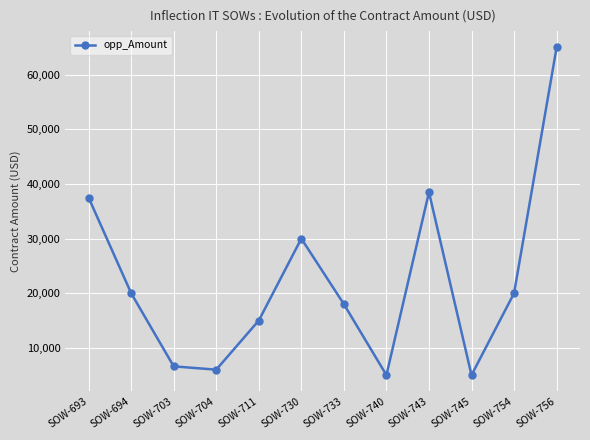

How many interior local valleys (lower than both neighbors) does the data have?

3